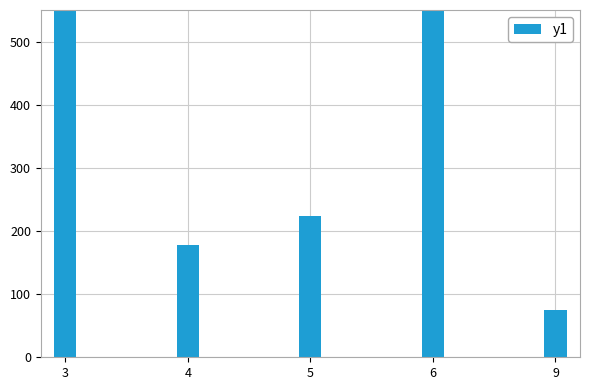

What is the maximum value shown in the chart?

1382